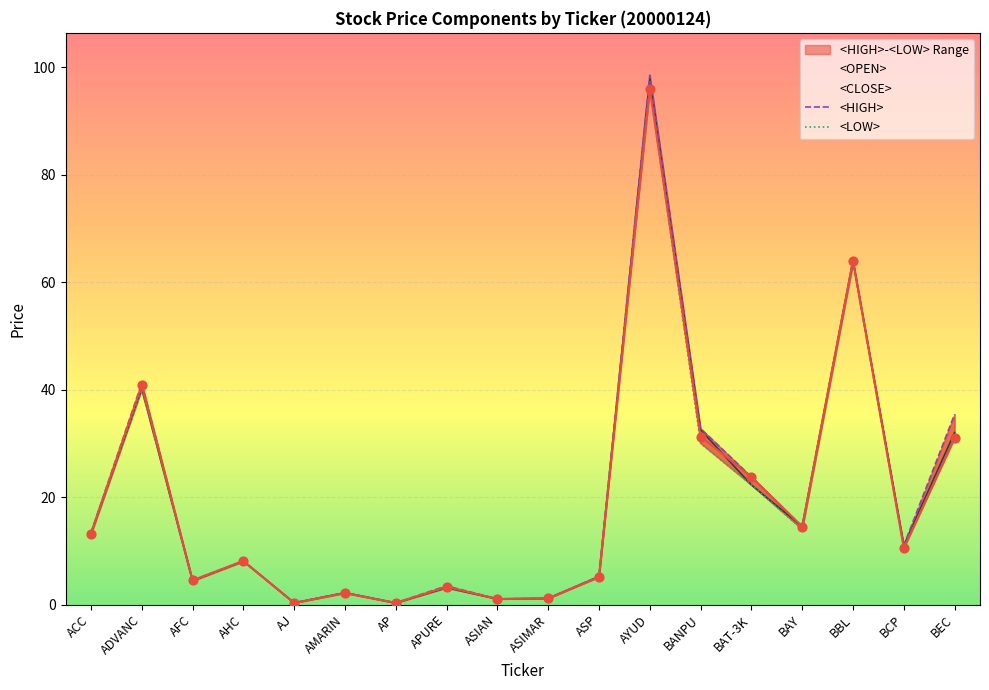

What is the total value across all series at AJ?

1.2